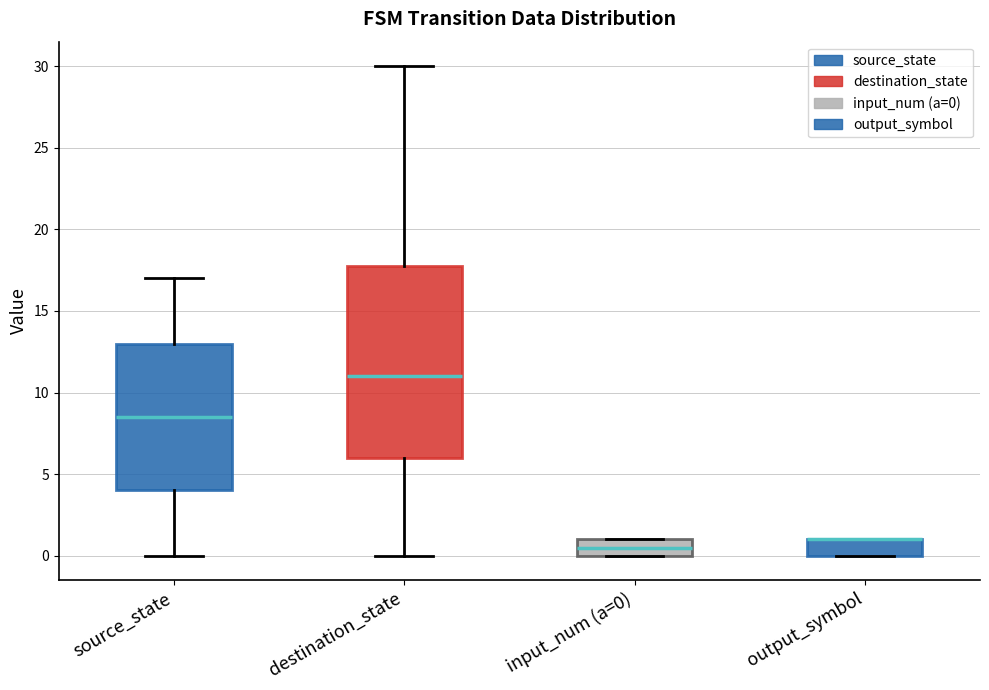

Reading left to right, transcribe this box plot: for each box, give where its median line is, the range the box spans, and where its two whiskers end, as read against the y-axis. The values are not printed on the chart, so give them approximately, as read against the axis.

source_state: median 8.5, box 4.0 to 13.0, whiskers 0.0 to 17.0
destination_state: median 11.0, box 6.0 to 18.0, whiskers 0.0 to 30.0
input_num (a=0): median 0.5, box 0.0 to 1.0, whiskers 0.0 to 1.0
output_symbol: median 1.0 (drawn on the box's upper edge), box 0.0 to 1.0, whiskers 0.0 to 1.0